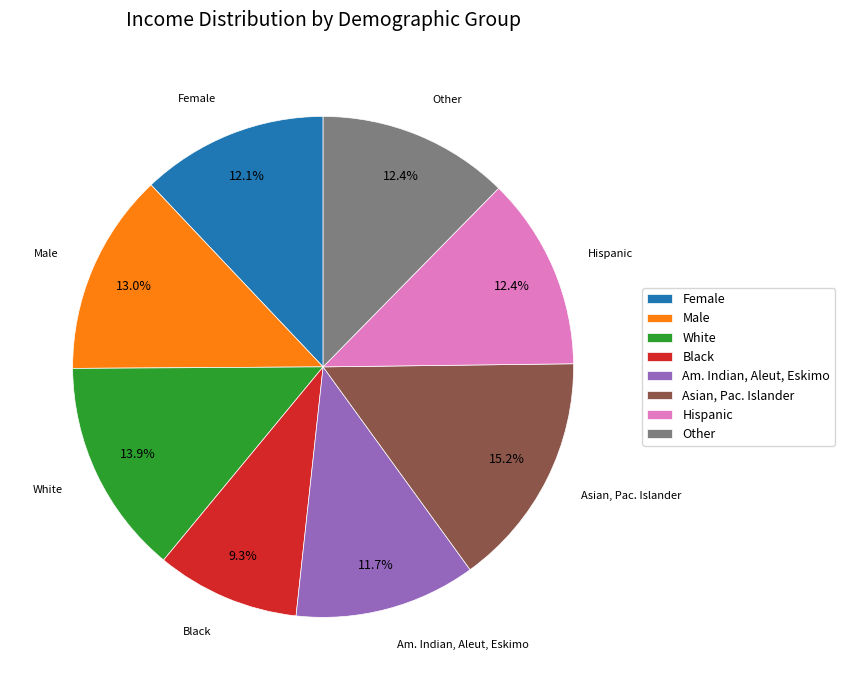

Is the sum of Male and Am. Indian, Aleut, Eskimo greater than half?

No